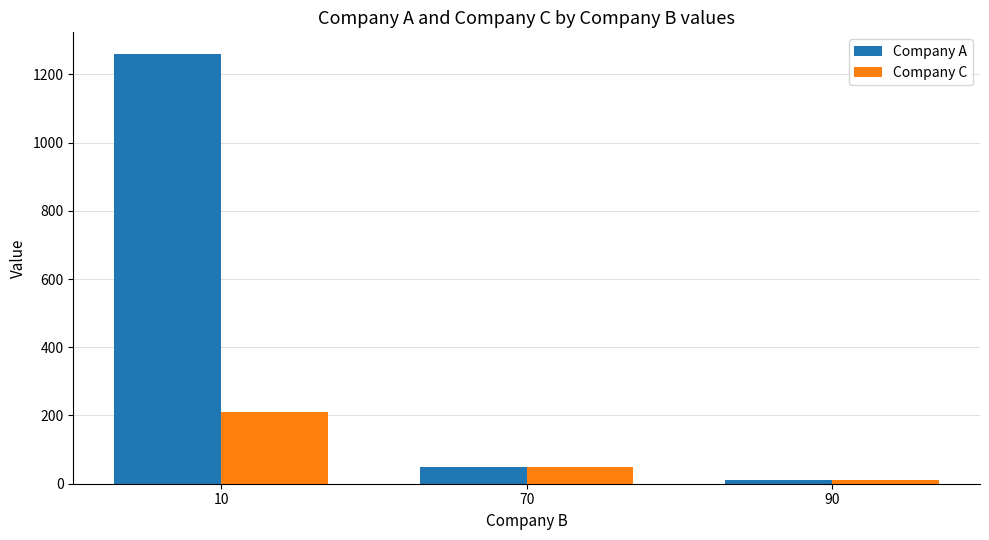

What is the maximum value shown in the chart?

1260